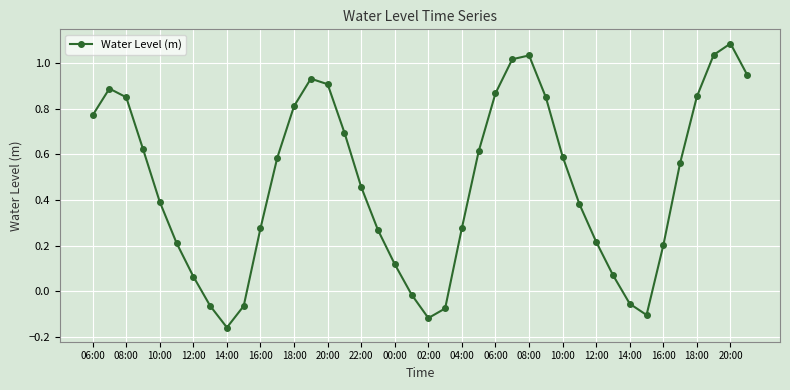

What is the difference between the maximum and second lowest values?

1.2